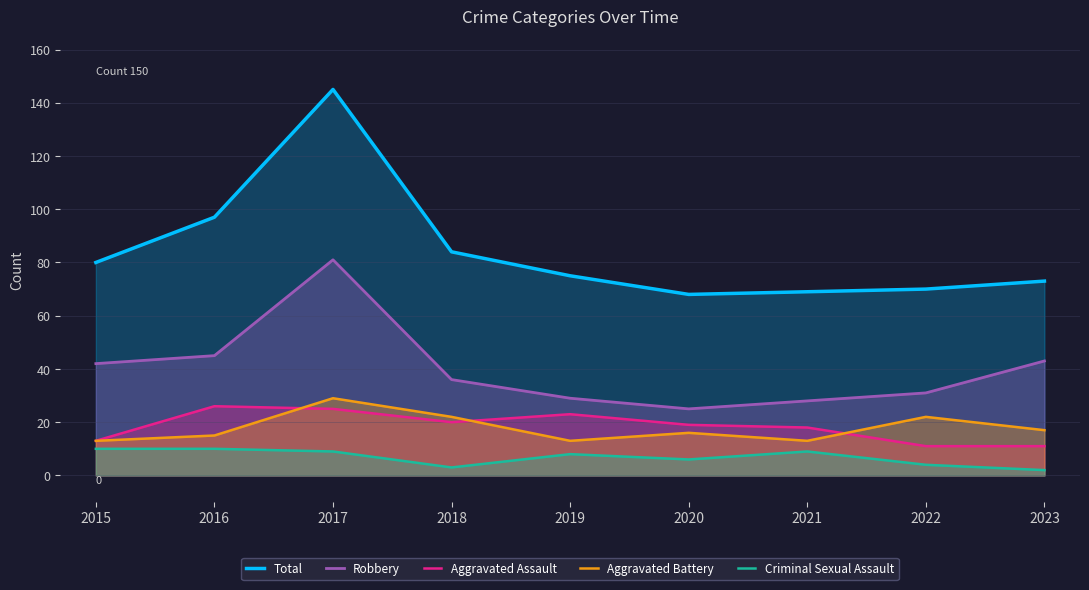

True or false: Total and Aggravated Battery cross at least once.

False